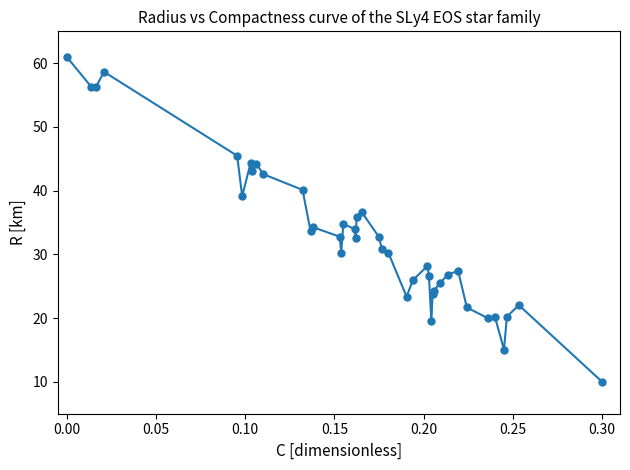

What is the greatest value displayed?

61.0